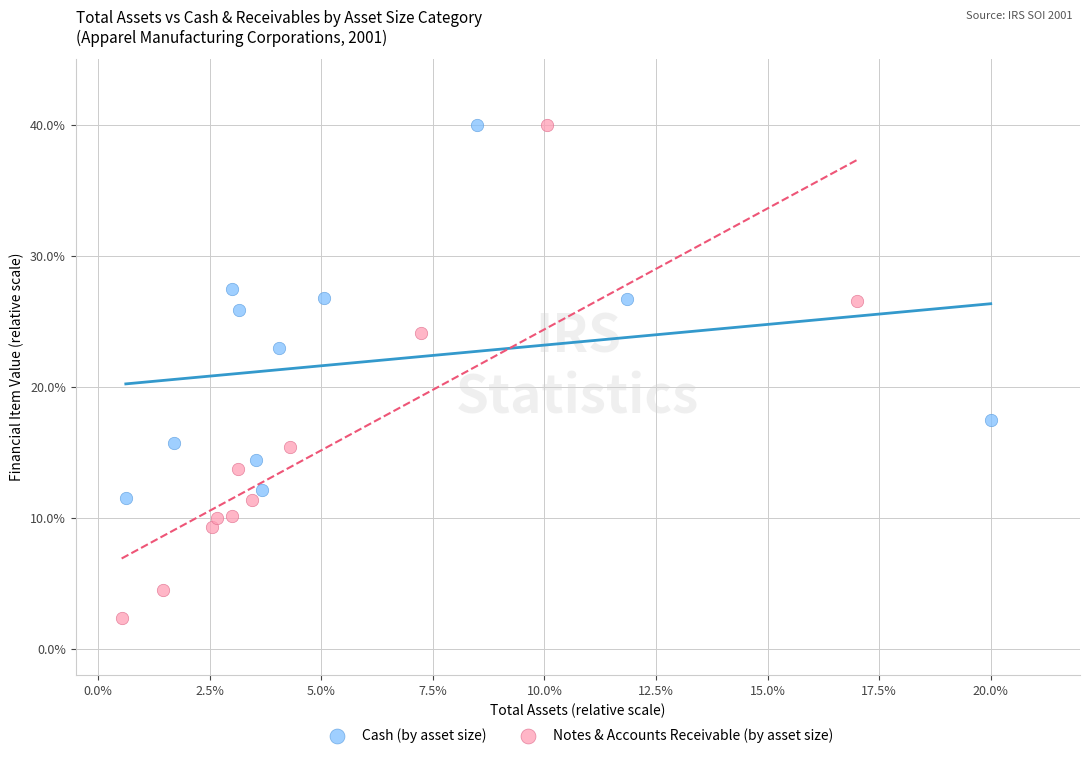

Which series reaches the minimum Y coordinate?

Notes & Accounts Receivable (by asset size)